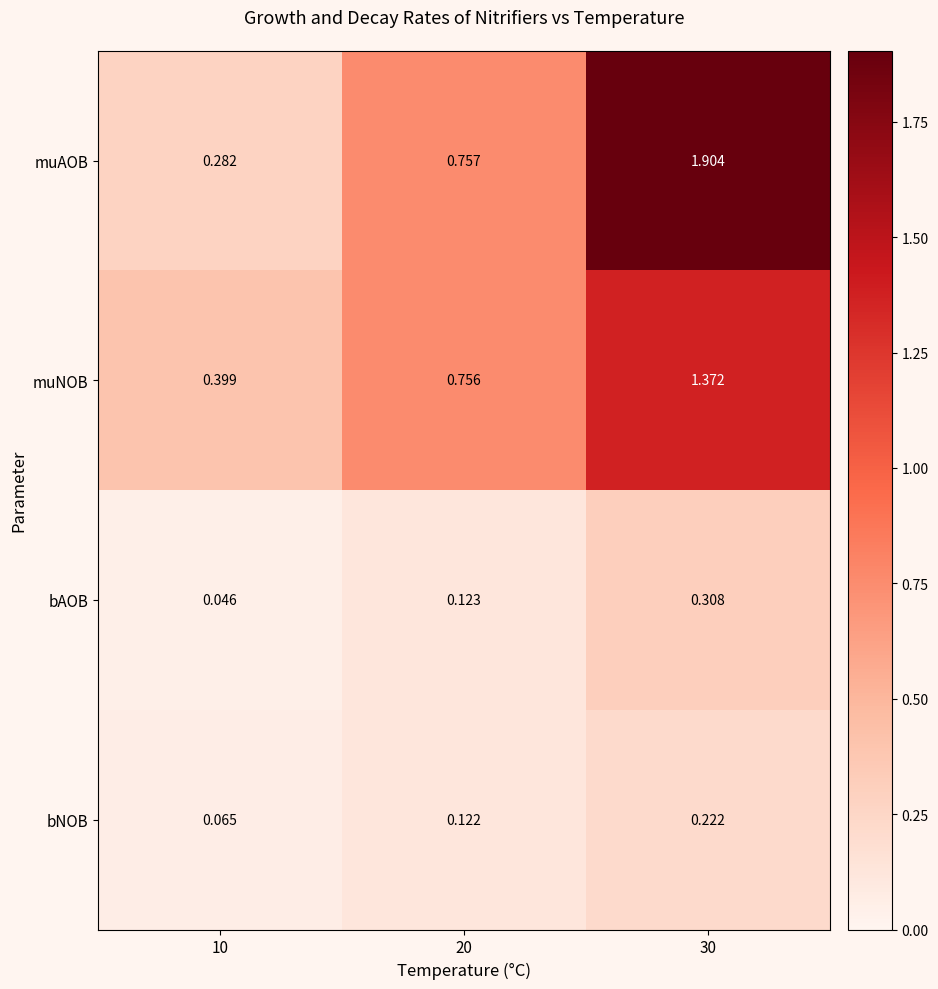

Rank the series at 30 from highest to lowest value.

muAOB, muNOB, bAOB, bNOB